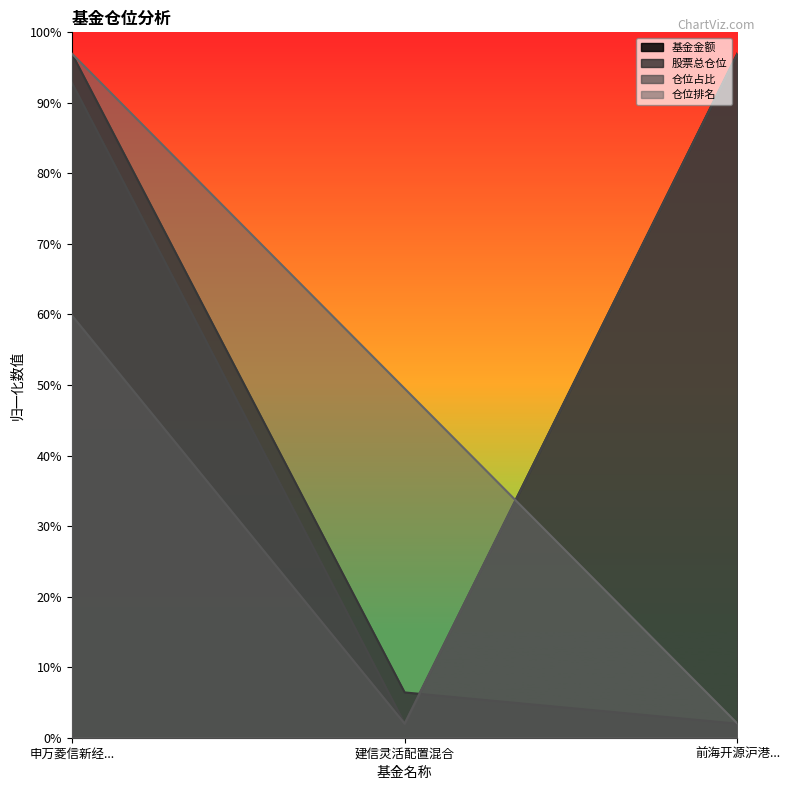

At which category is the sum across all series the highest?

申万菱信新经...